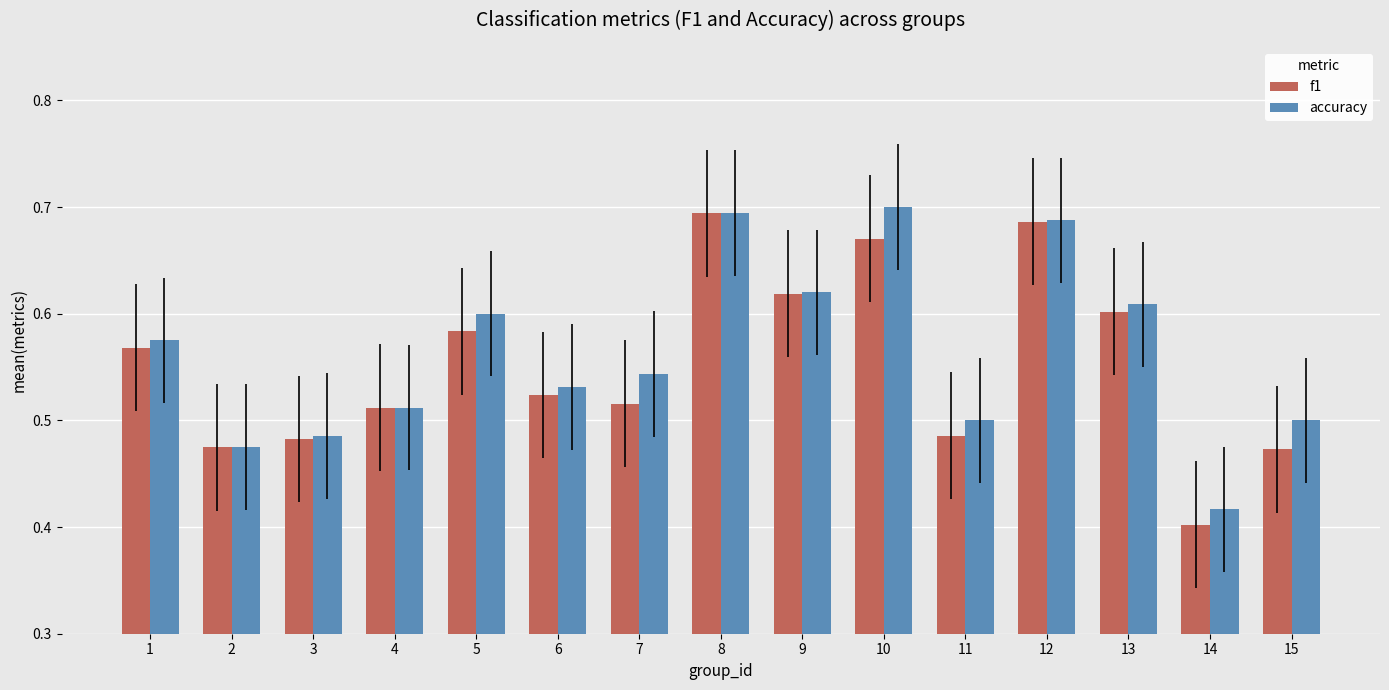

What are all the series names shown in the legend?

f1, accuracy